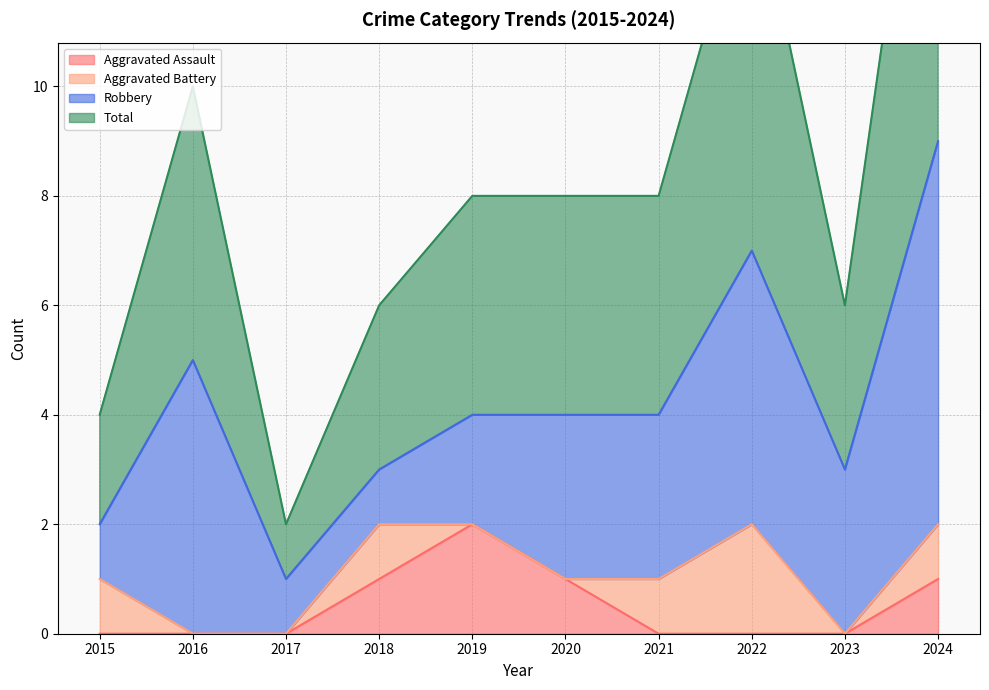

How many data points in Aggravated Assault are above 0?

4